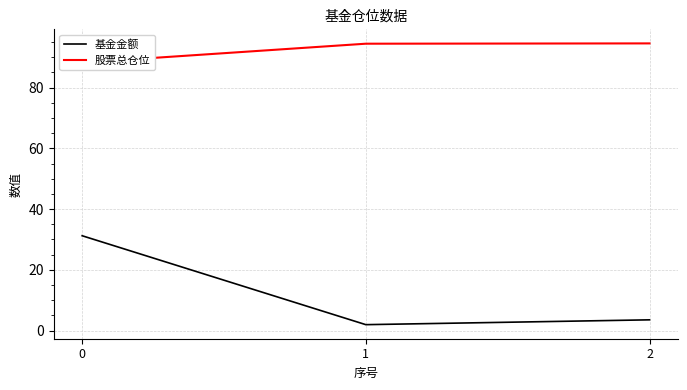

At 0, list the series in order from smallest to largest.

基金金额, 股票总仓位